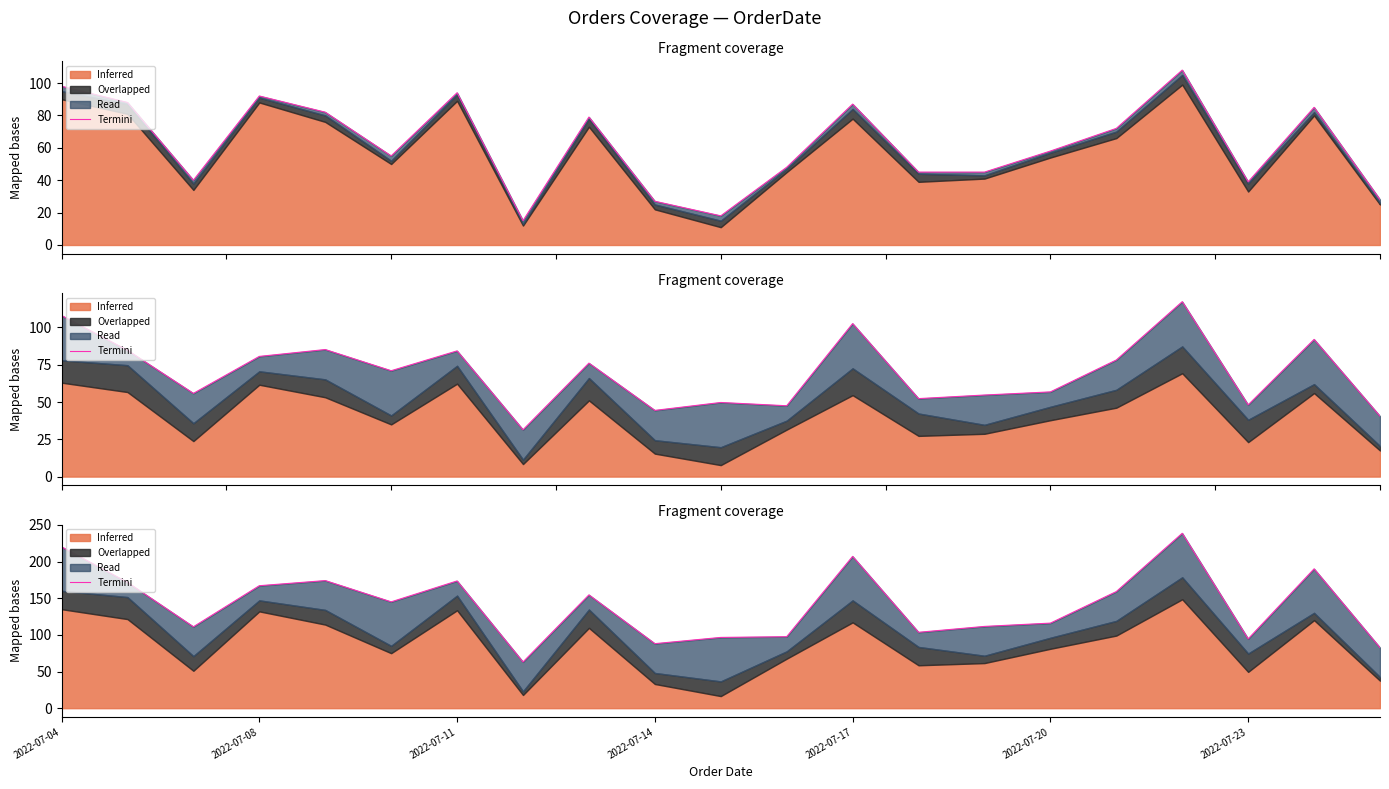

True or false: there are more than 0 points higher than both neighbors.

True